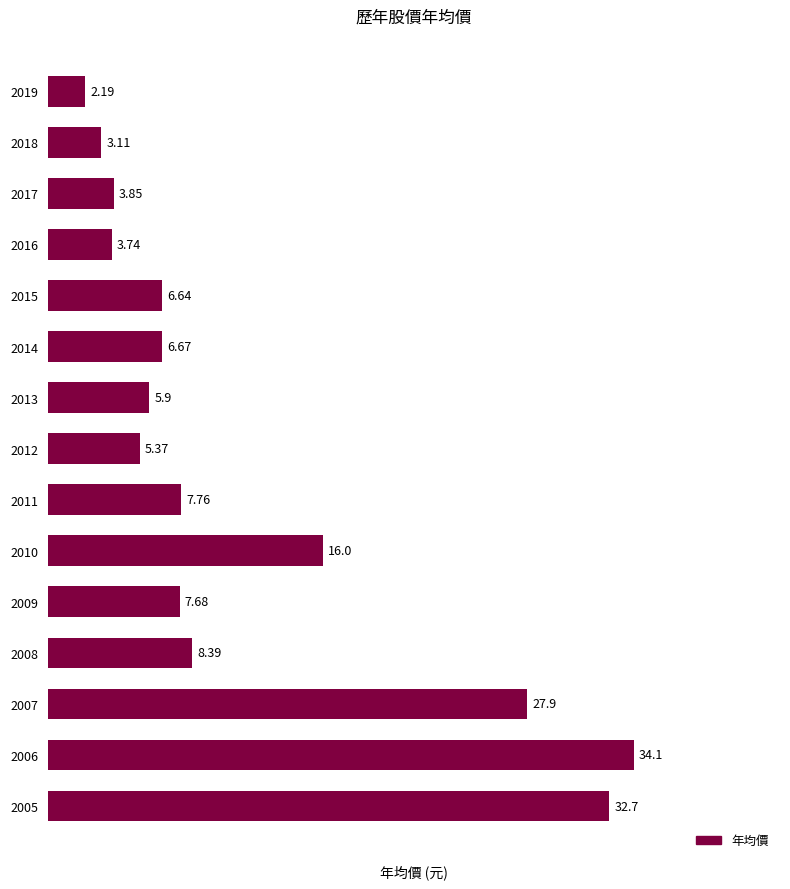

Approximately how many times larger is the value at 2006 compared to 2005?

1.0